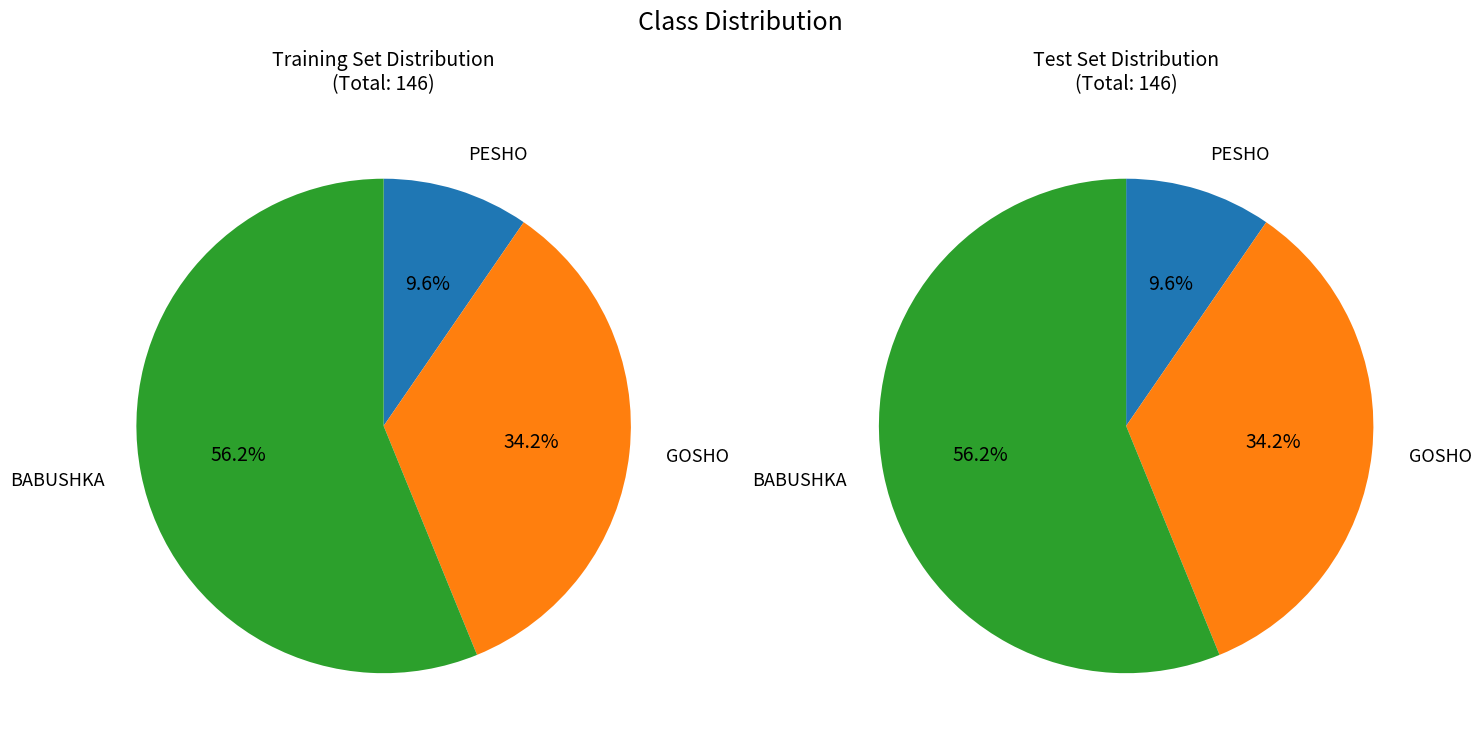

What percentage do PESHO and BABUSHKA together represent?

65.8%